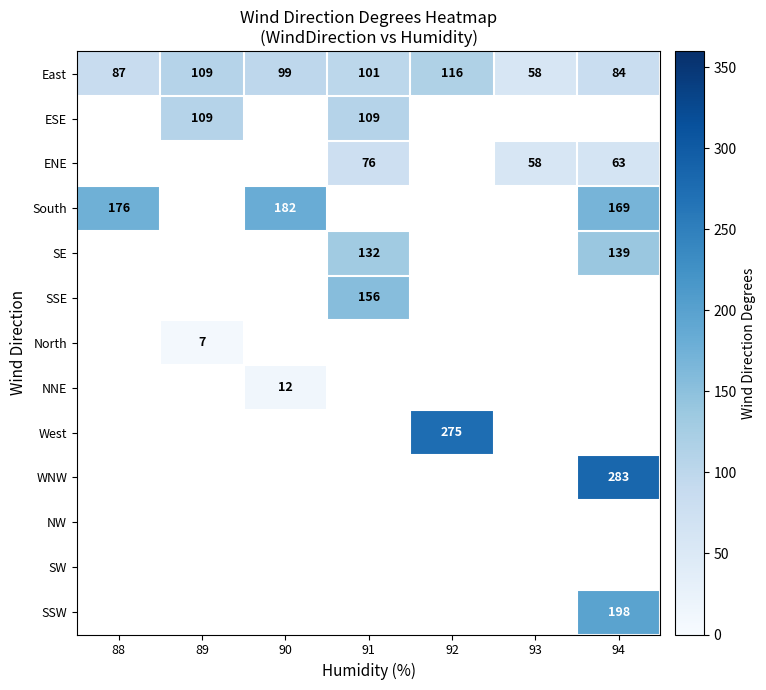

What is the difference between the highest and lowest values at 94?

220.0